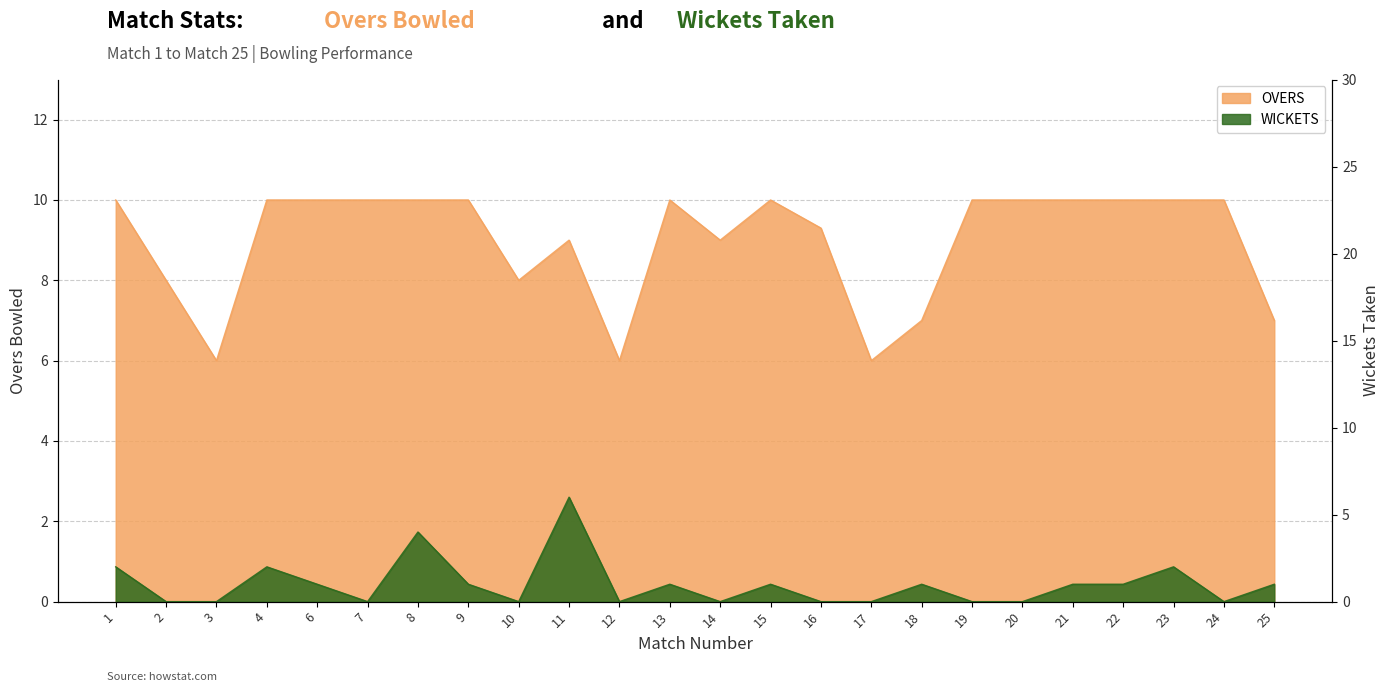

Which series has the largest total across all categories?

OVERS